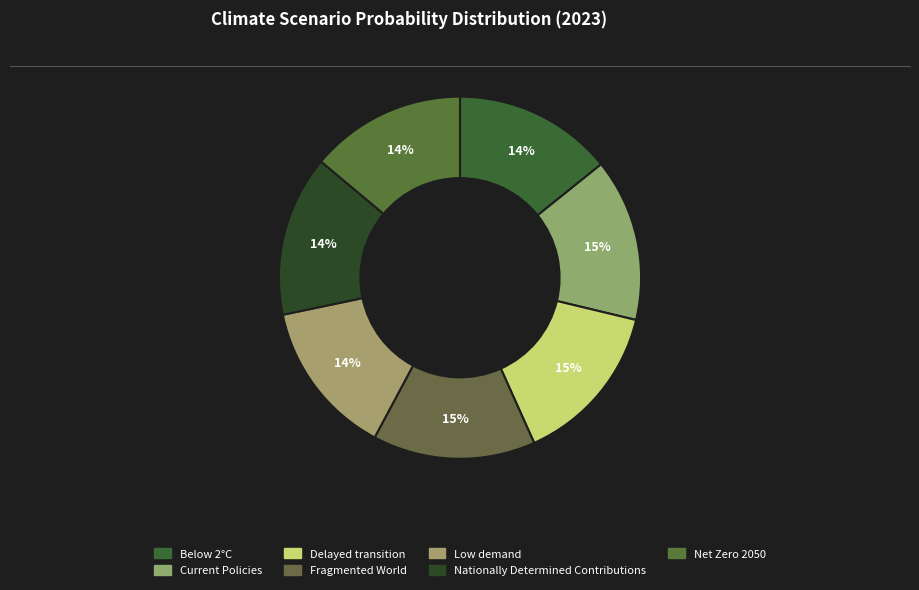

The Nationally Determined Contributions slice represents 14% of the pie. True or false?

True